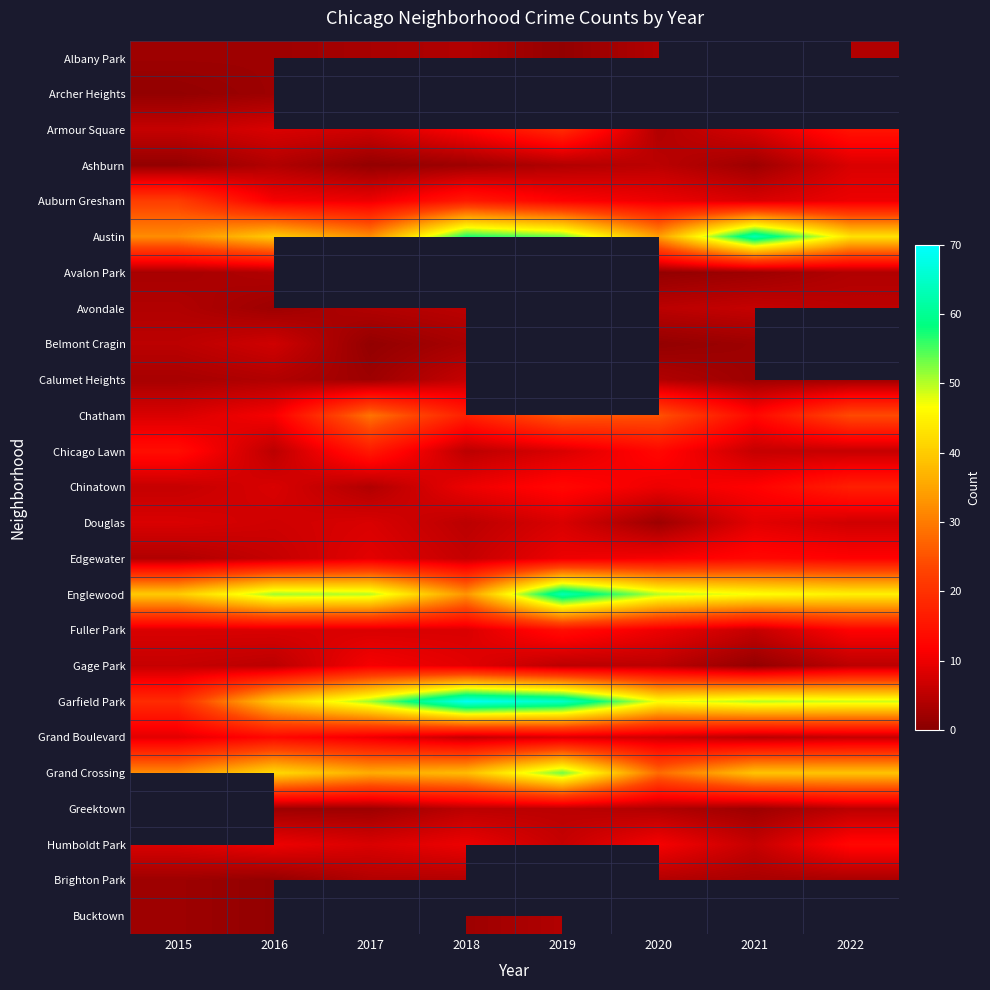

What is the spread (max minus min) of values at 2016?

50.0